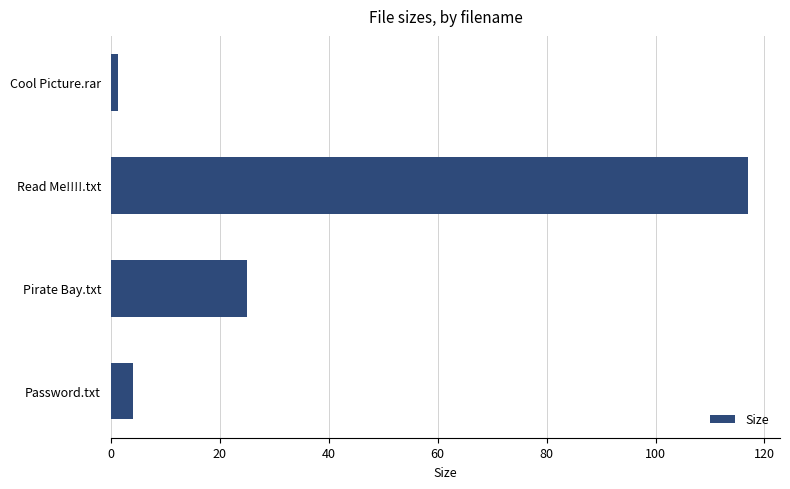

Reading top to bottom, transcribe all the data shown in this chart.

Cool Picture.rar=1.4	Read Me!!!!.txt=117.0	Pirate Bay.txt=25.0	Password.txt=4.0